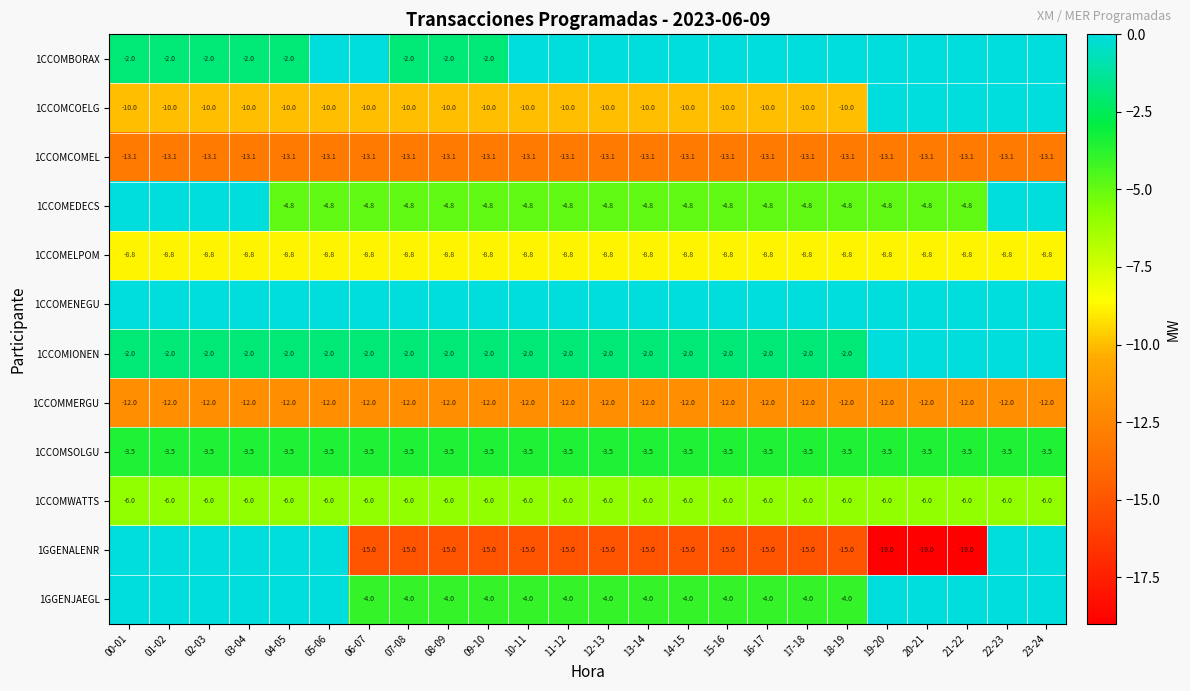

The value of 1CCOMCOELG at 06-07 is -6.6. True or false?

False